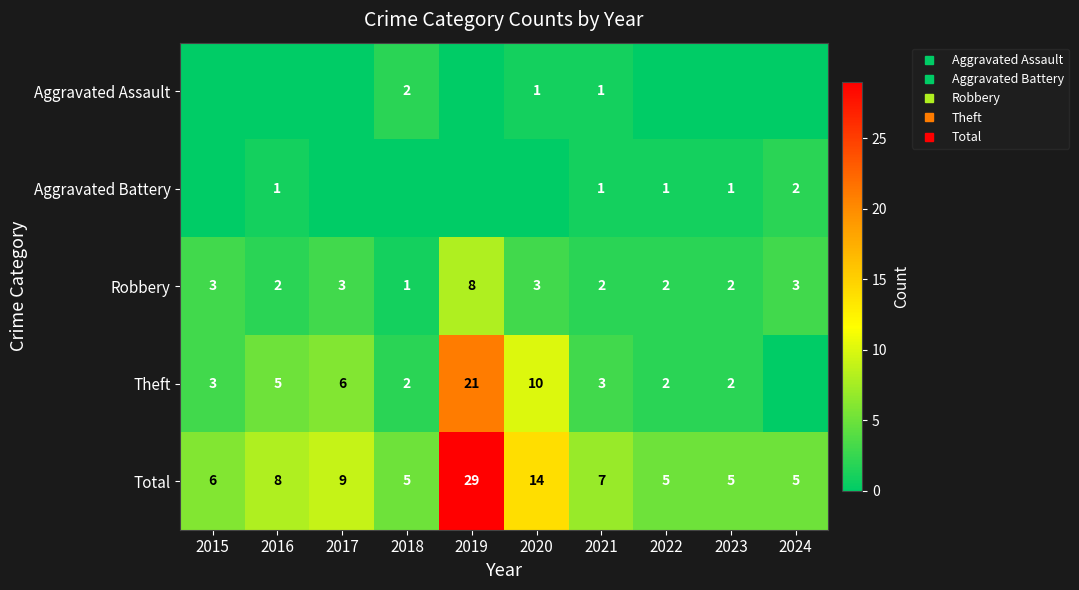

What is the average value of the Robbery series?

3